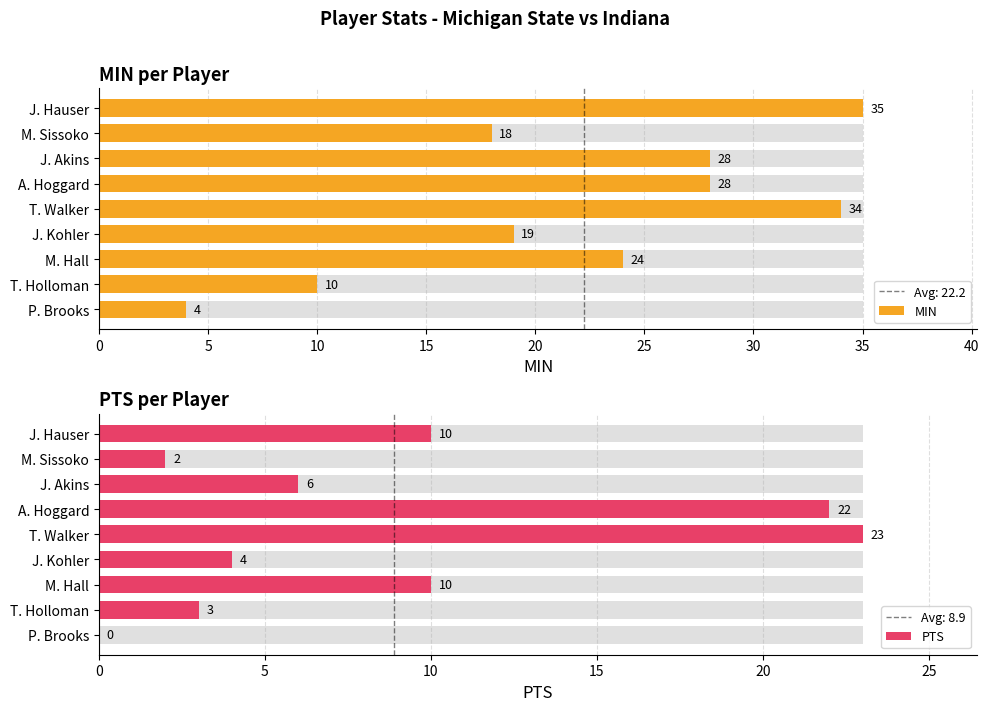

How many series are shown in this chart?

2